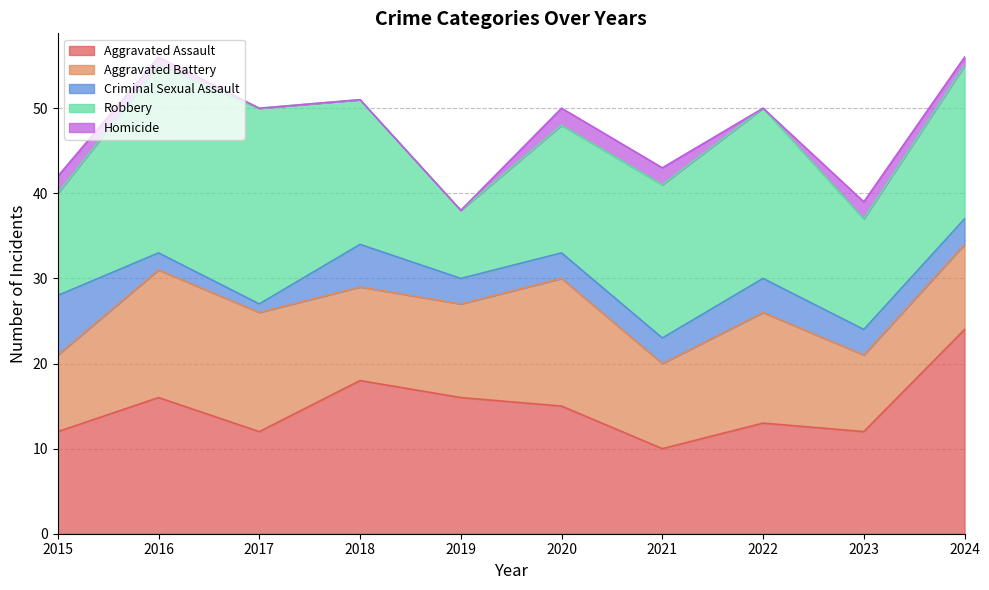

What are all the series names shown in the legend?

Aggravated Assault, Aggravated Battery, Criminal Sexual Assault, Robbery, Homicide